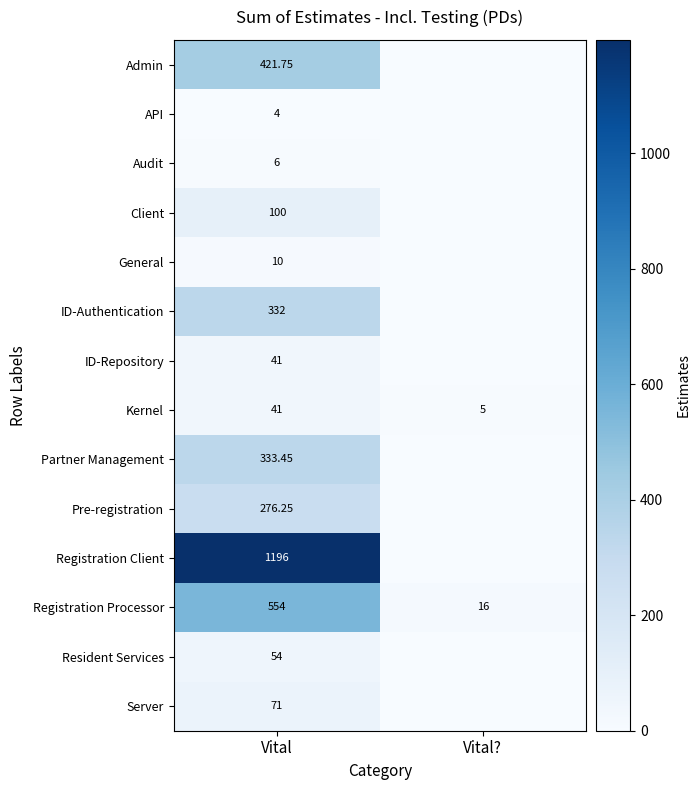

The value of Admin at Vital is 700.9. True or false?

False